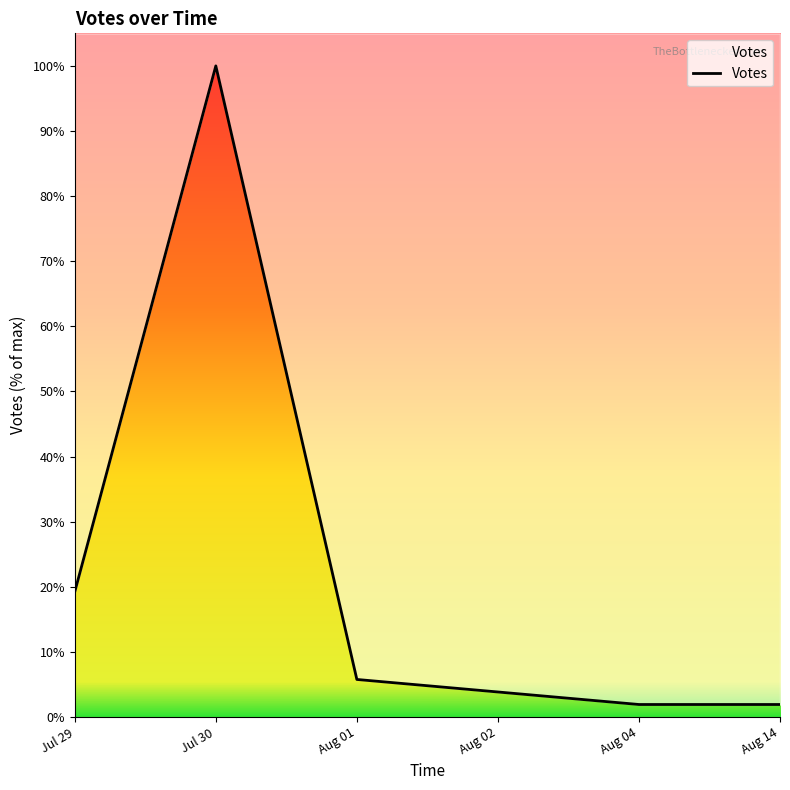

At which label does the data first exceed 5?

Jul 29